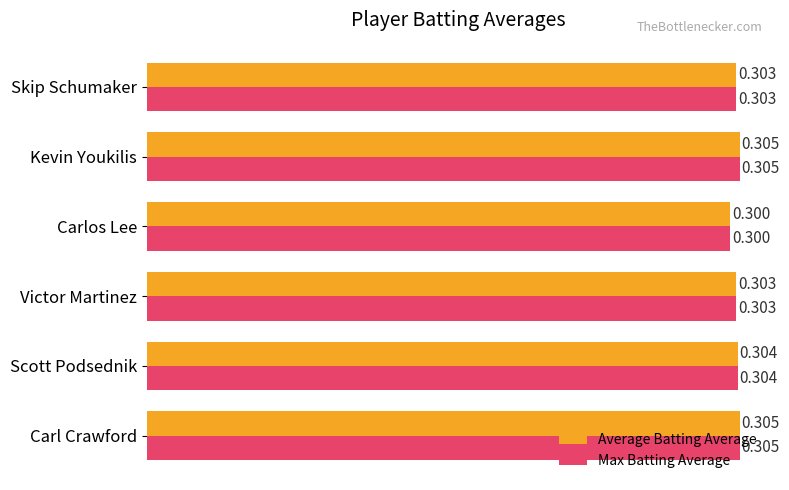

Is the value of Max Batting Average at Victor Martinez greater than the value of Average Batting Average at Scott Podsednik?

No